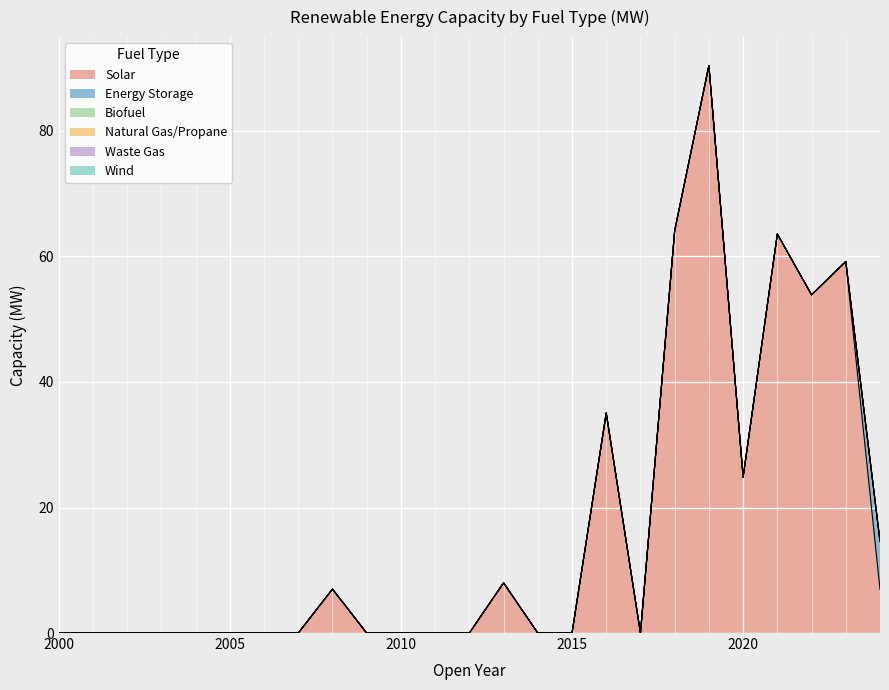

Is the value of Solar at 2018 greater than the value of Biofuel at 2009?

Yes